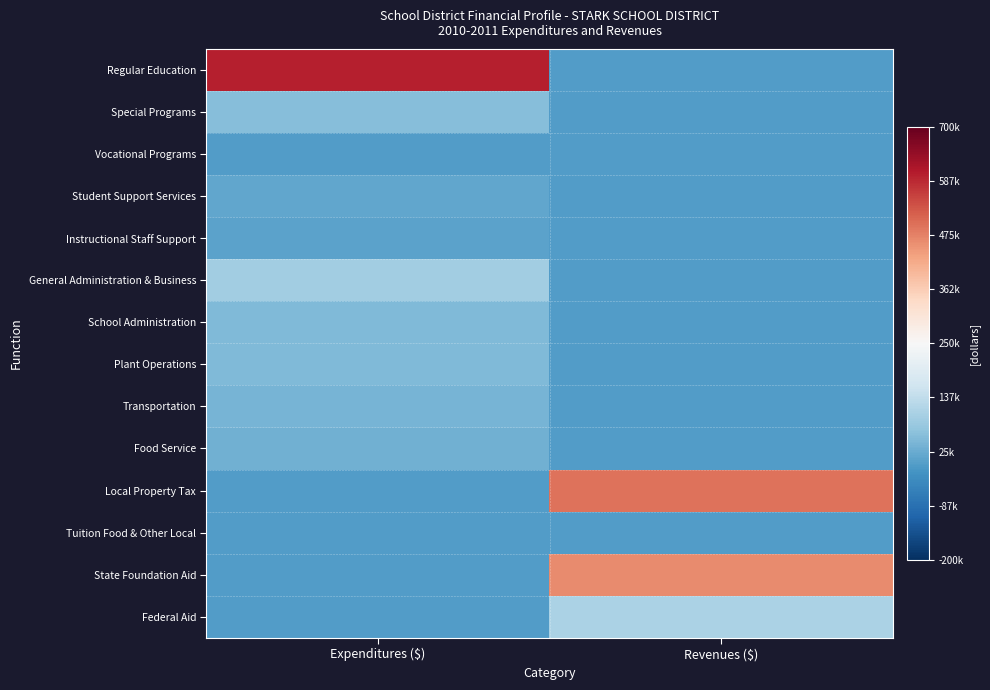

How many distinct data groups are displayed?

14